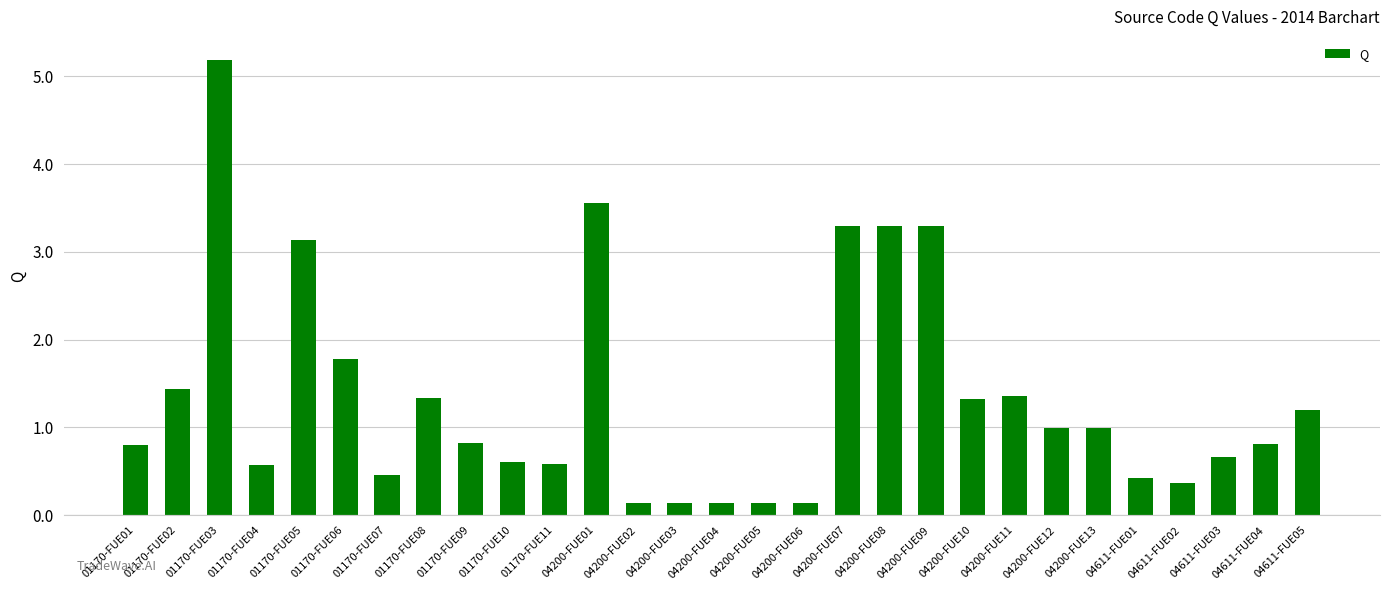

The chart shows a value of 1.5 at 01170-FUE05. True or false?

False